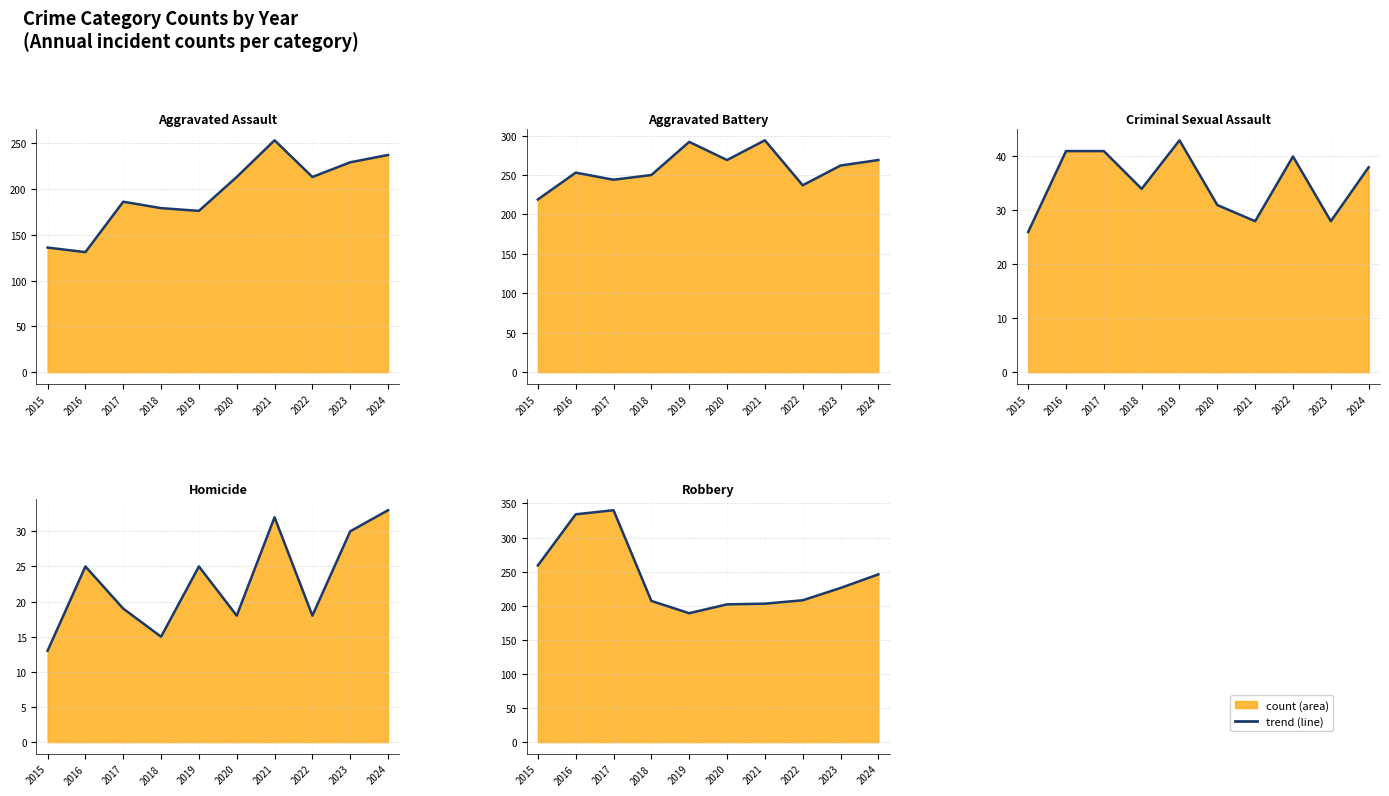

At how many categories does at least one series exceed 46?

10